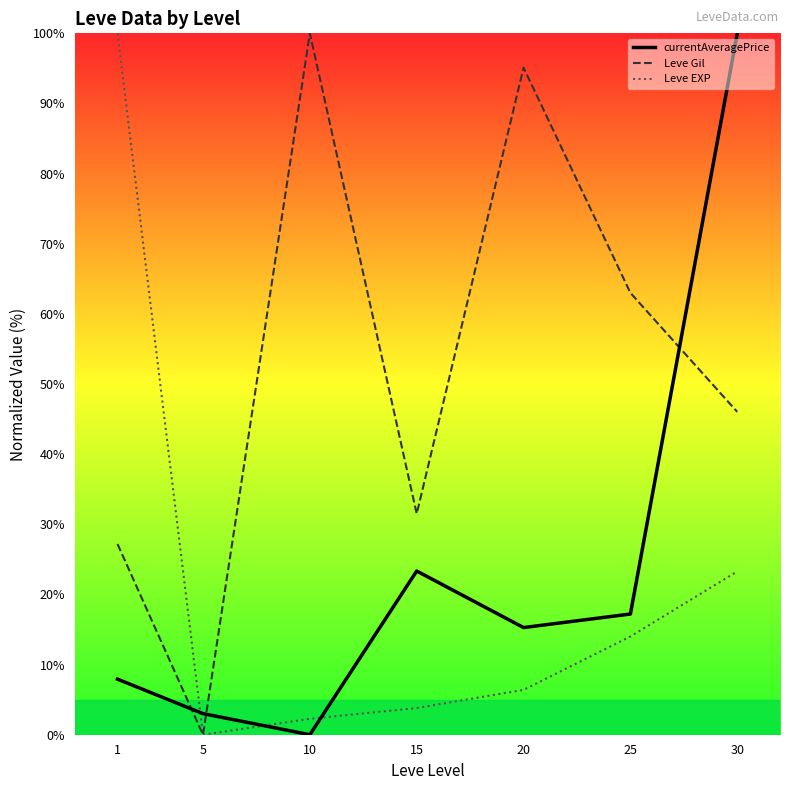

Is it true that Leve Gil (line) equals 16.9 at 15?

False